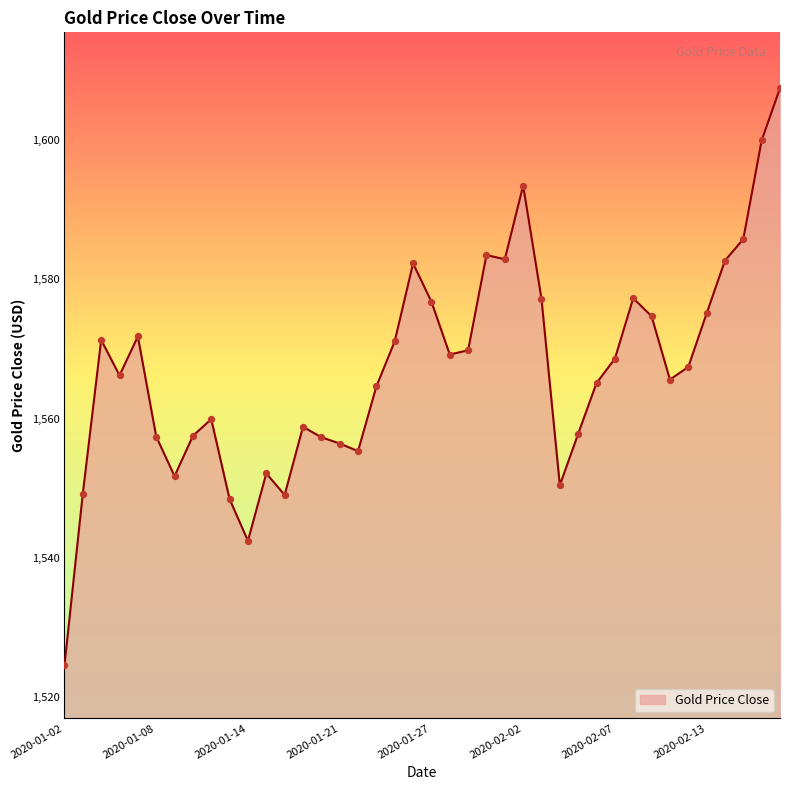

What is the maximum value shown in the chart?

1607.5